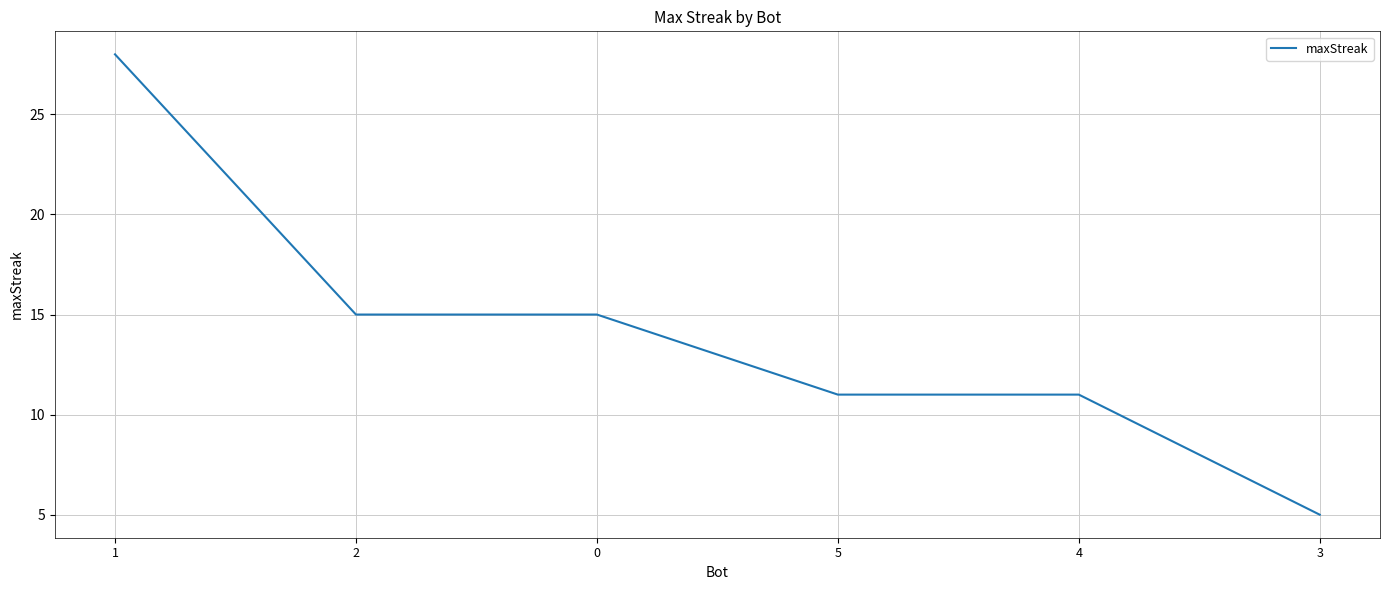

The value at 3 is 2. True or false?

False